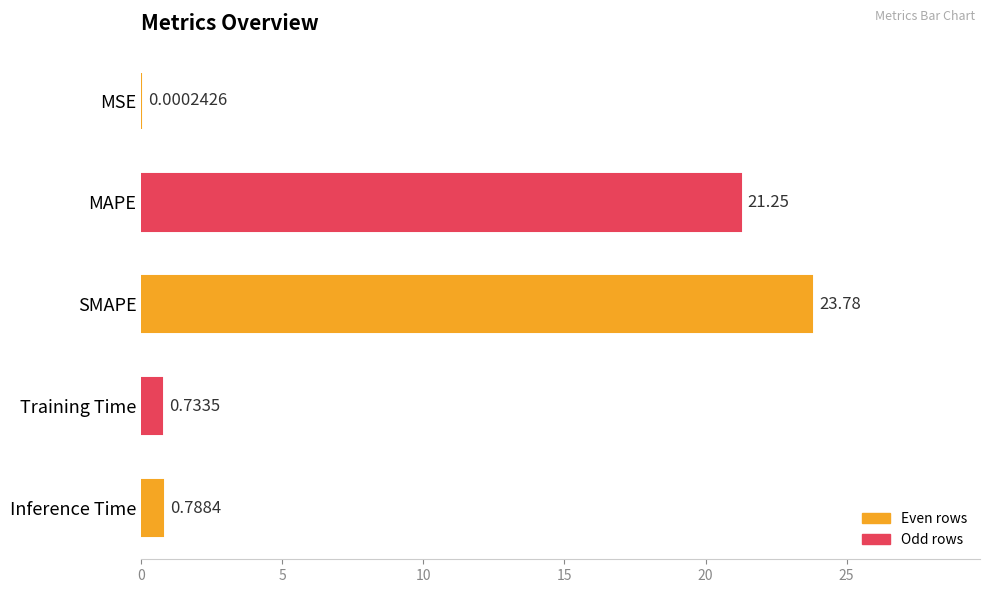

Between Training Time and MSE, which is larger?

Training Time